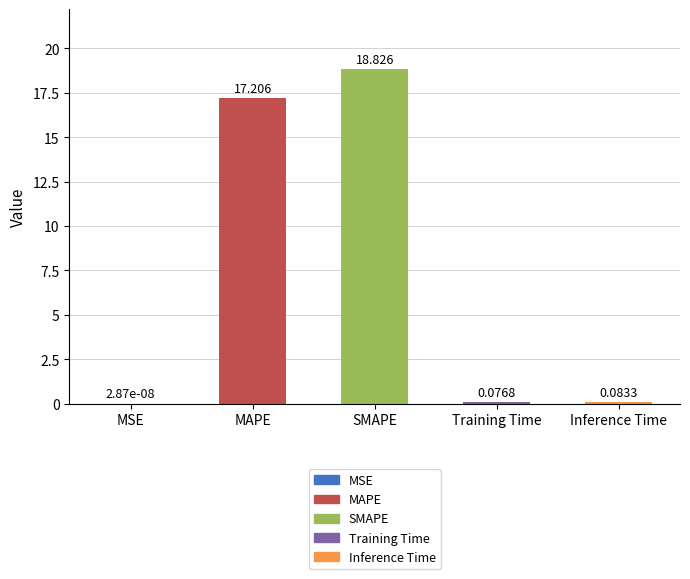

Are the bars horizontal?

No